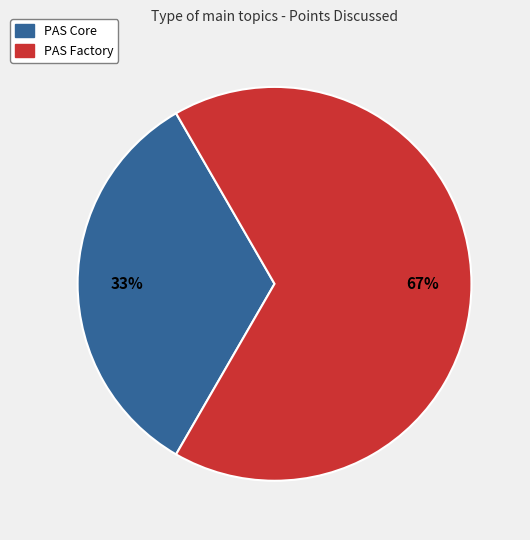

Which category has the smallest portion of the pie?

PAS Core